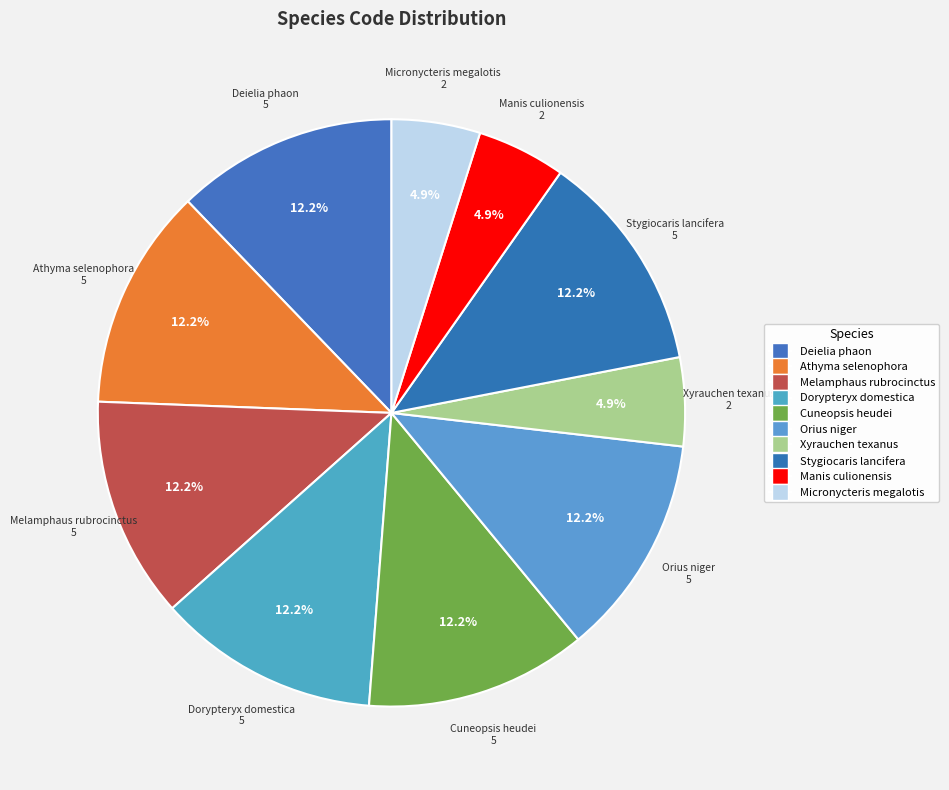

Rank the categories by value from highest to lowest.

Deielia phaon, Athyma selenophora, Melamphaus rubrocinctus, Dorypteryx domestica, Cuneopsis heudei, Orius niger, Stygiocaris lancifera, Xyrauchen texanus, Manis culionensis, Micronycteris megalotis